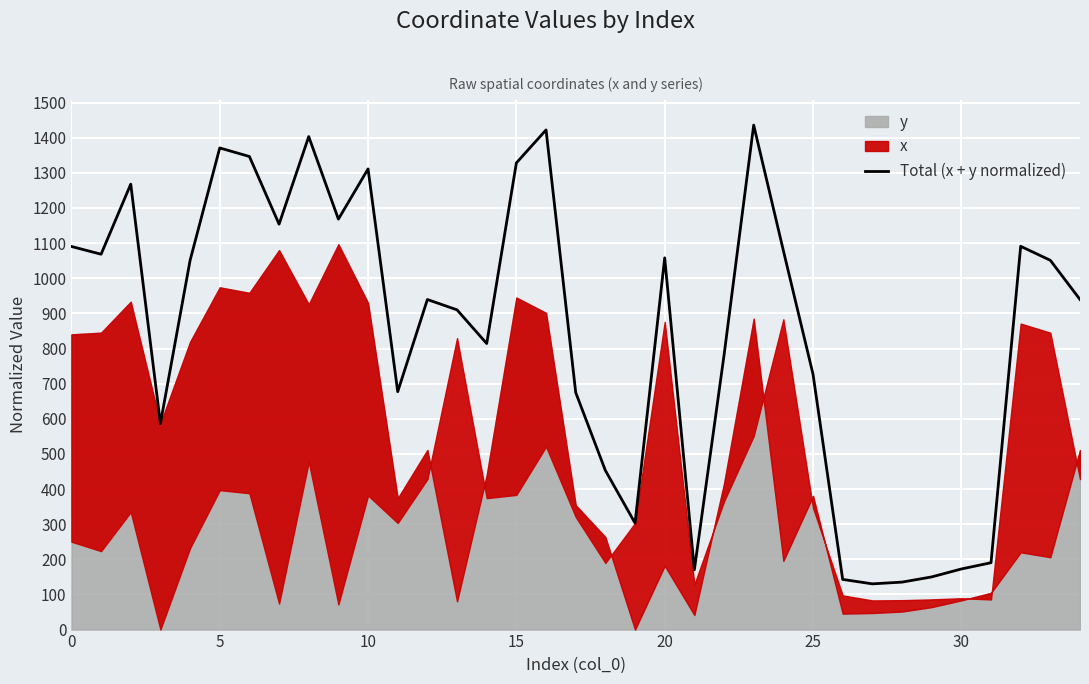

What is the minimum value shown in the chart?

130.2